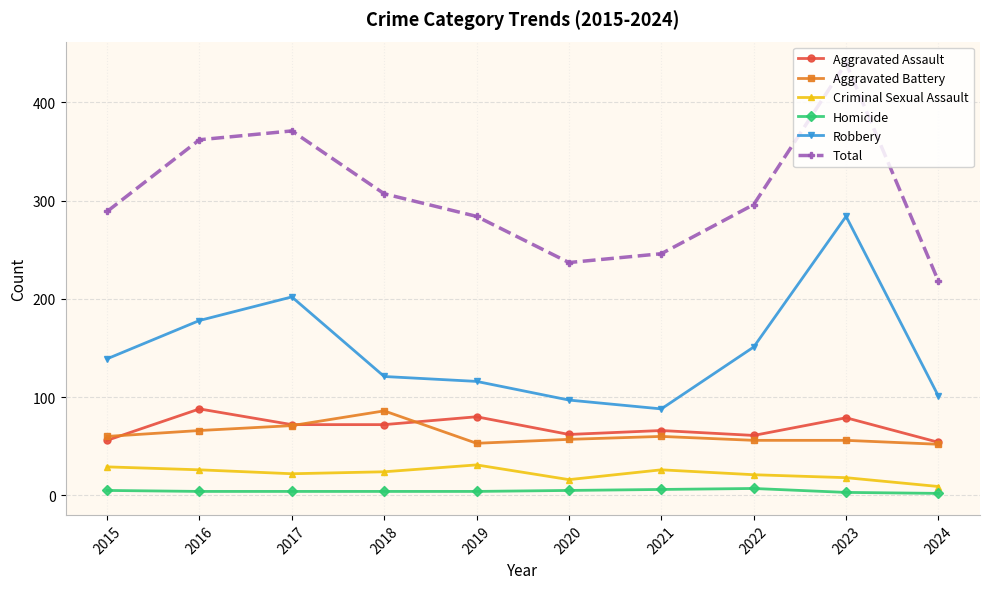

What is the difference between the maximum and second lowest values in the Robbery series?

187